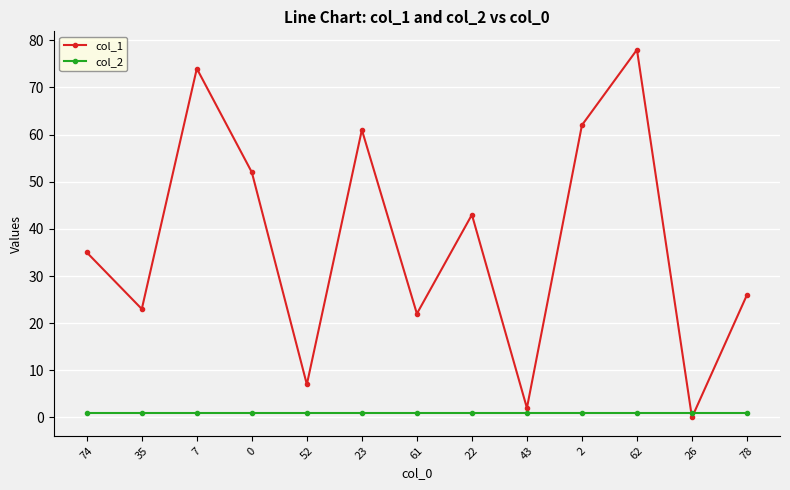

The col_1 series shows 59 at 74. True or false?

False